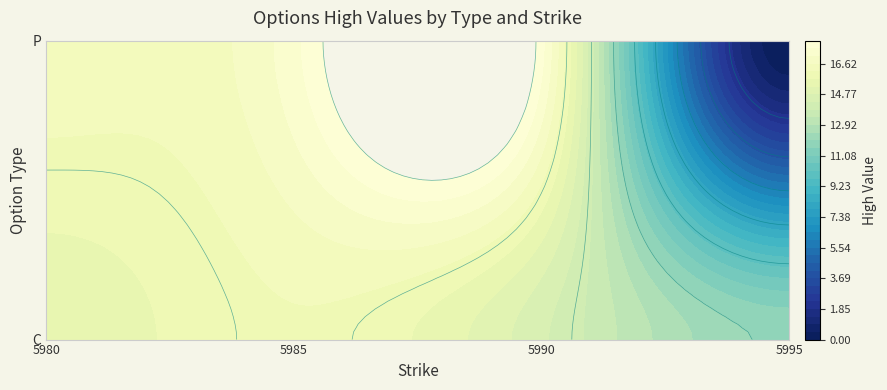

Which category has the highest value in the C series?

5985